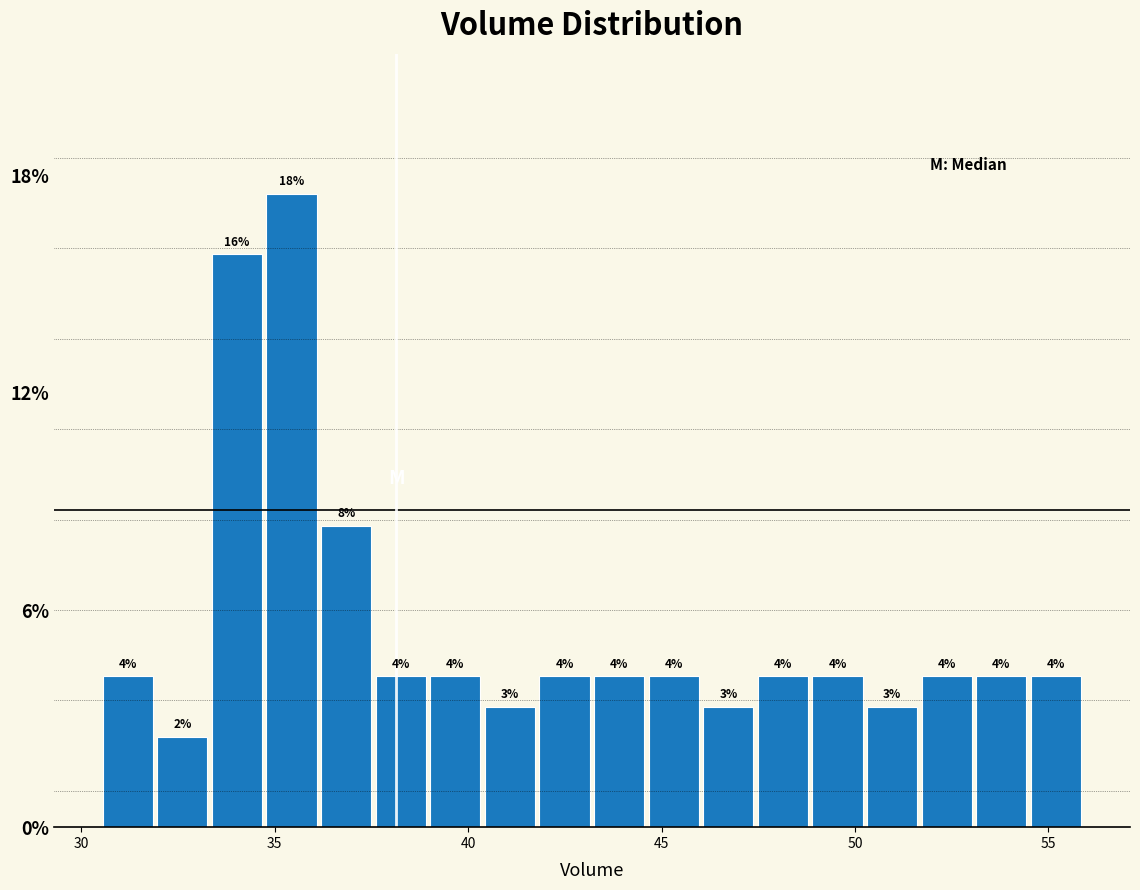

Read against the x-axis, roughly where is the centre of the tallest bar?

35.5